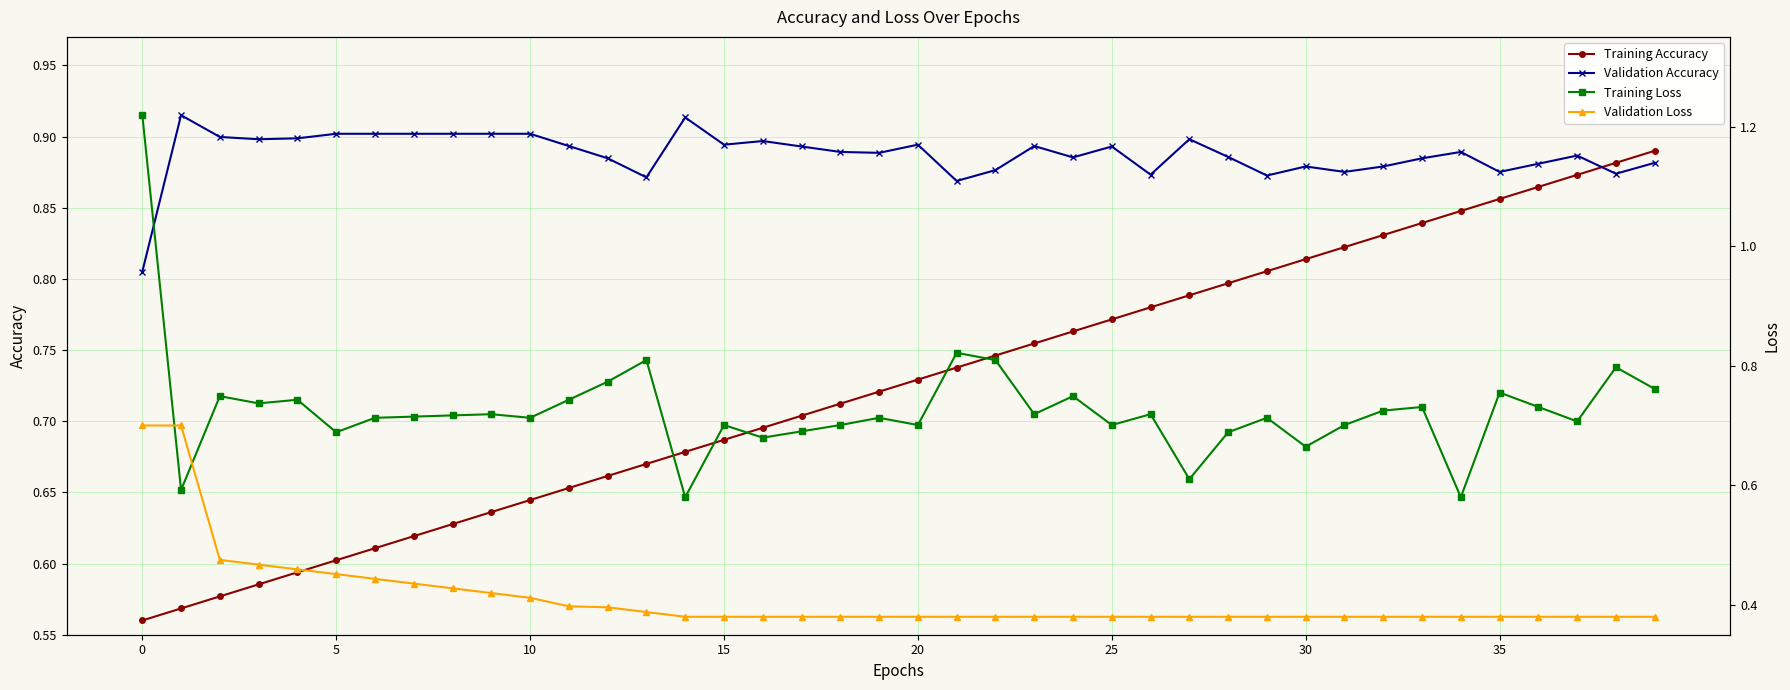

List the series in order of their peak value, lowest first.

Validation Loss, Training Accuracy, Validation Accuracy, Training Loss